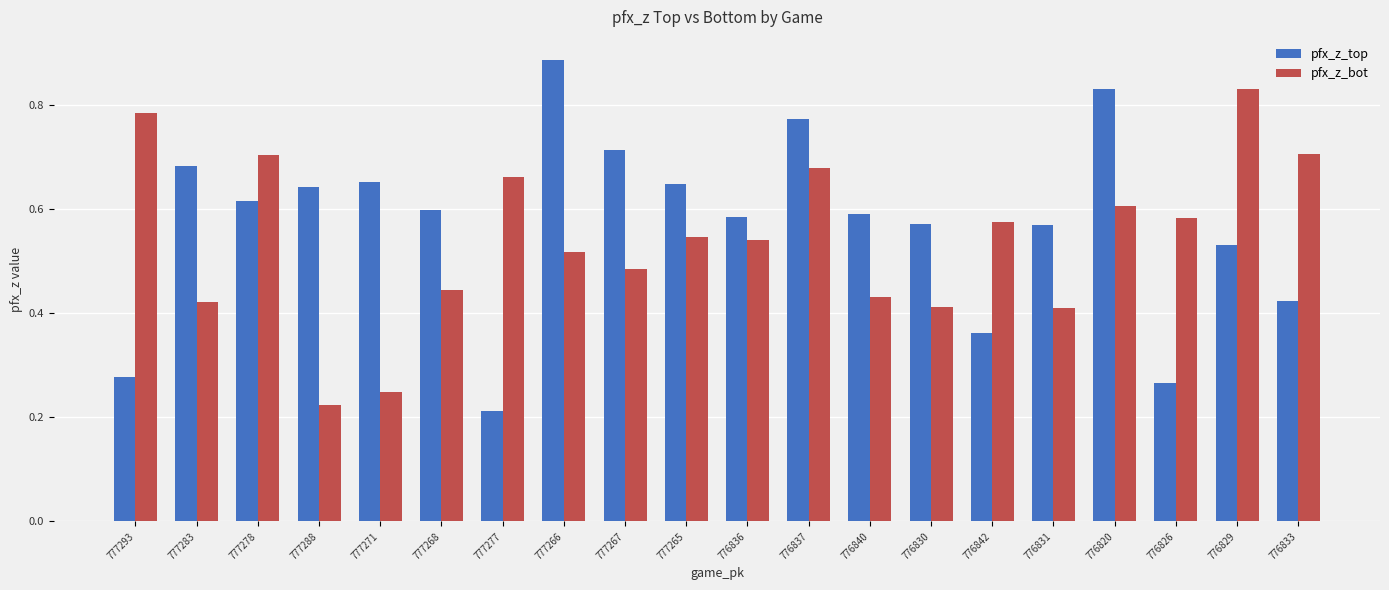

What position from the right is 776829?

2